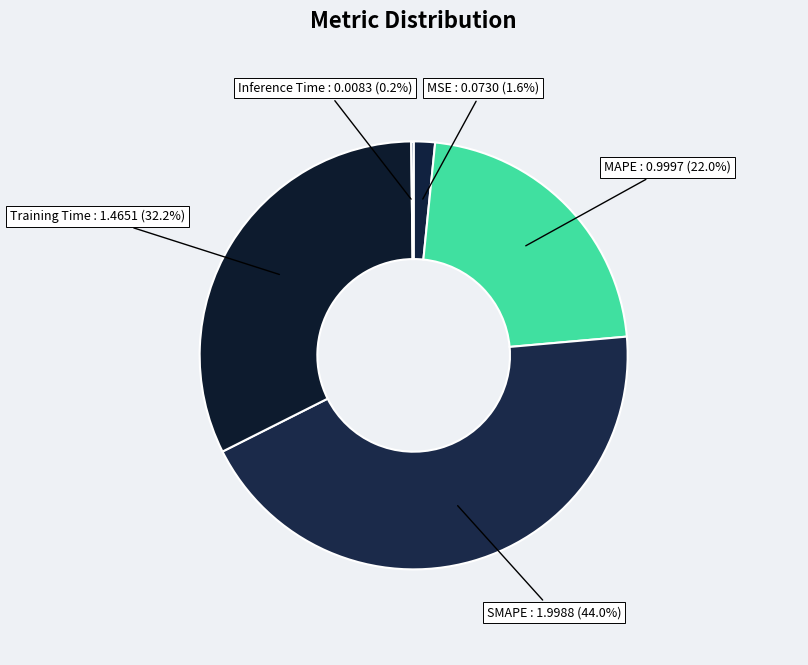

Do MSE and Training Time together represent more than half of the pie?

No